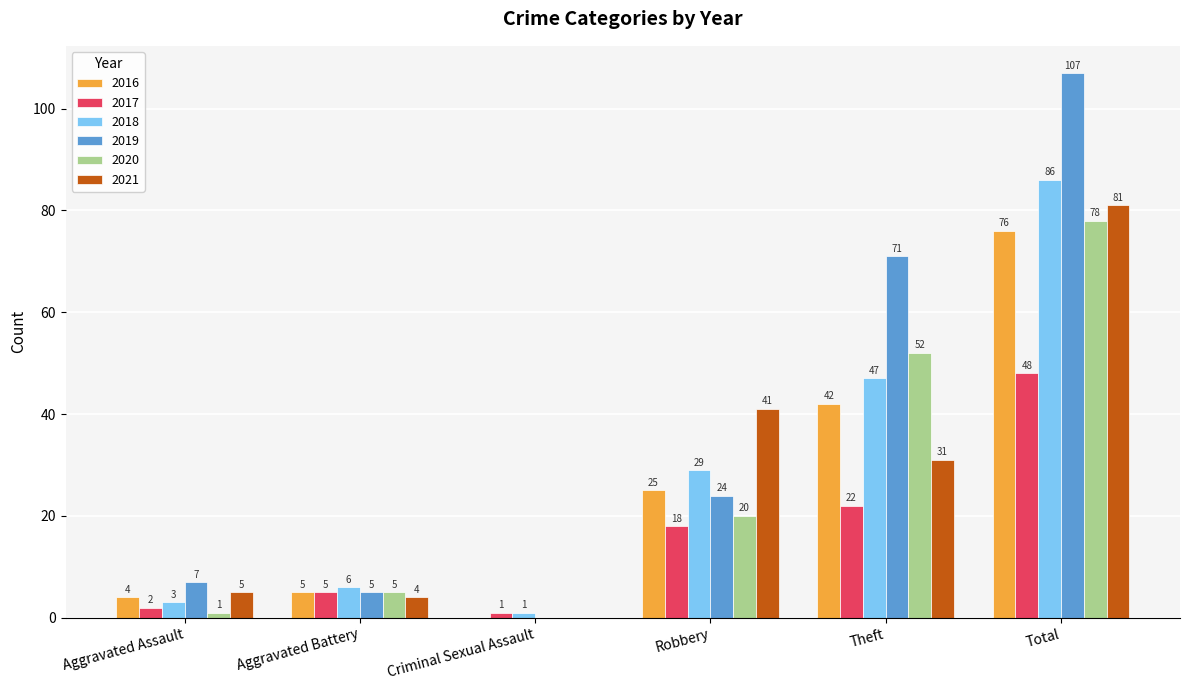

Which category has the highest value across all series?

Total